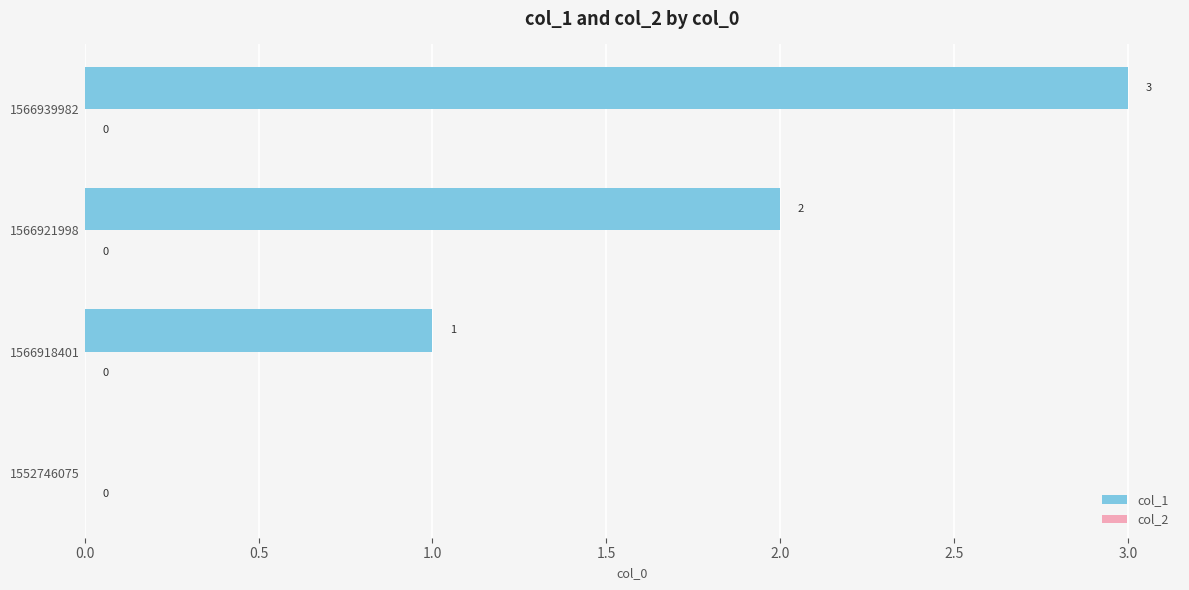

What is the greatest value displayed?

3